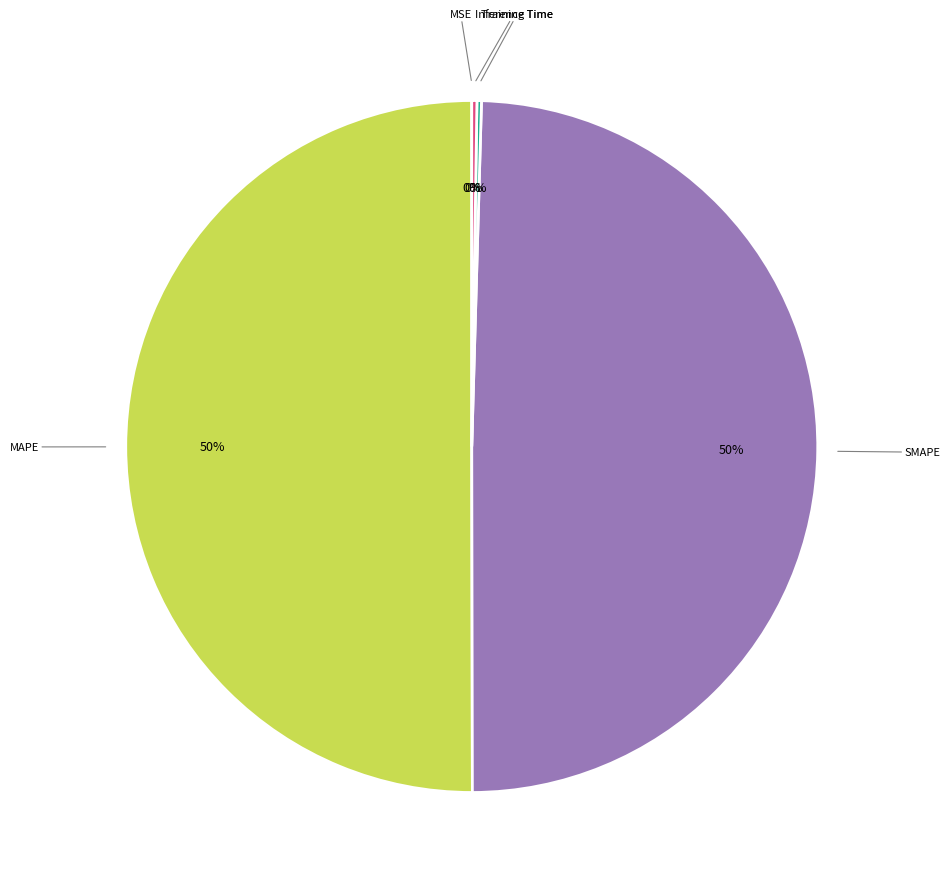

To the nearest percent, what is the difference between the largest and smallest slice percentages?

50%